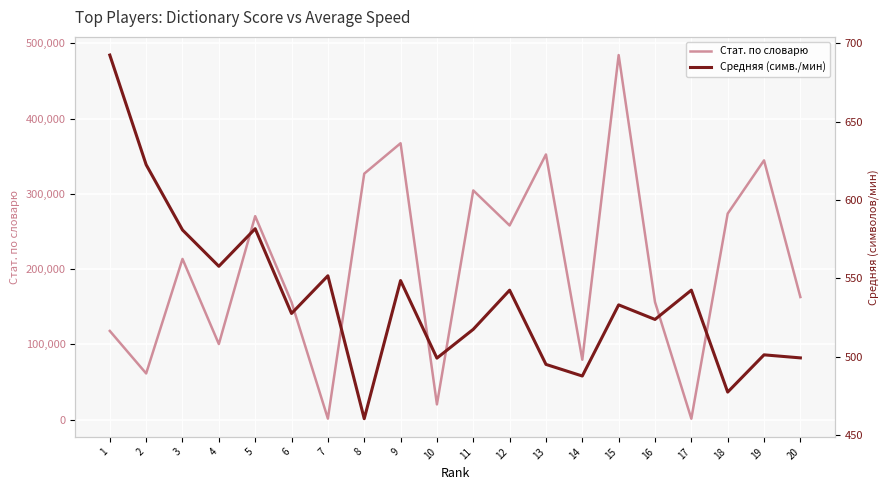

Is the value of Стат. по словарю at 15 greater than the value of Средняя (симв./мин) at 2?

Yes